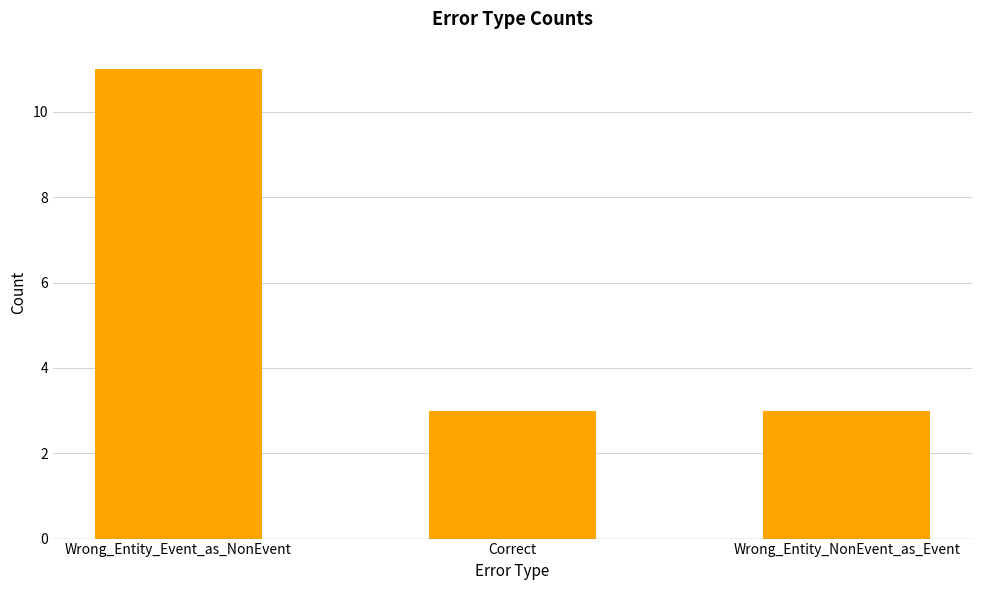

Read the value at Correct.

3